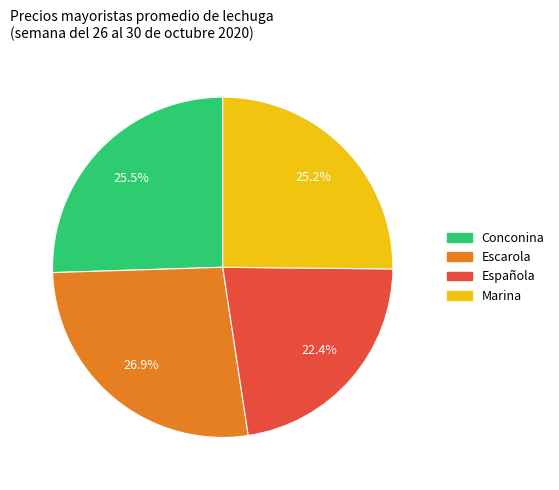

Does Española account for over 50% of the chart?

No